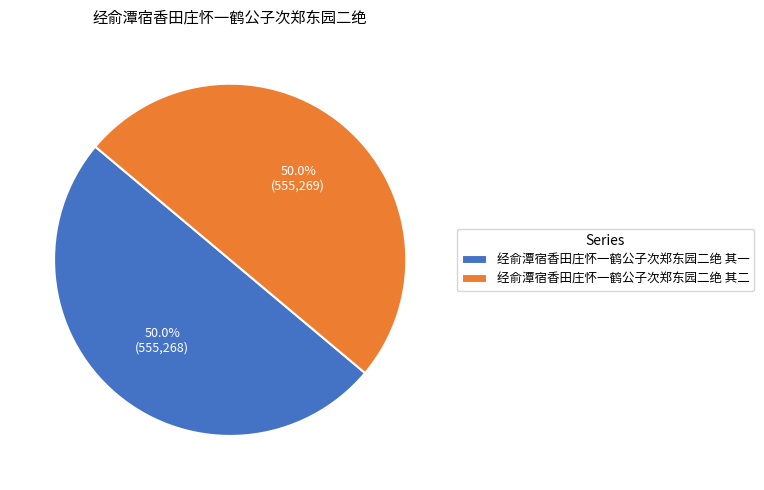

What is the ratio of the value at 经俞潭宿香田庄怀一鹤公子次郑东园二绝 其一 to the value at 经俞潭宿香田庄怀一鹤公子次郑东园二绝 其二?

1.0